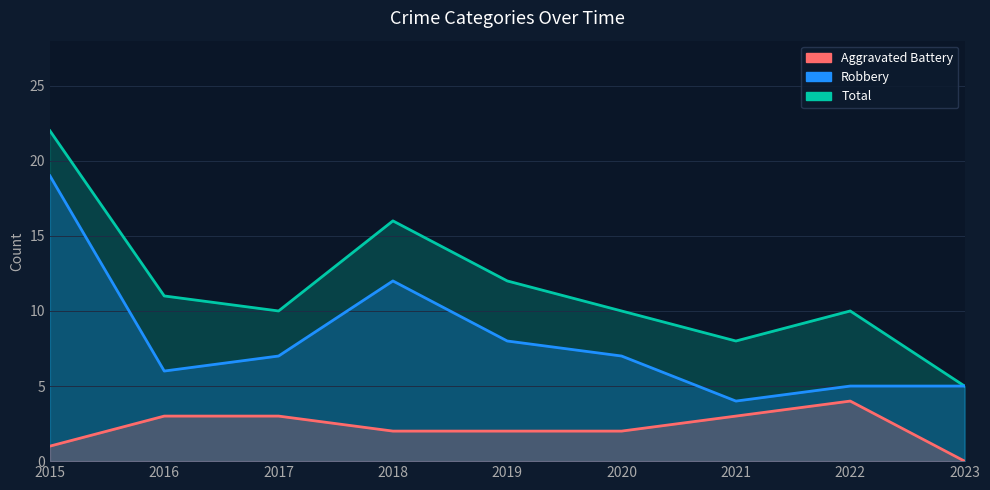

What is the value of the Aggravated Battery point at the 8th from the left?

4